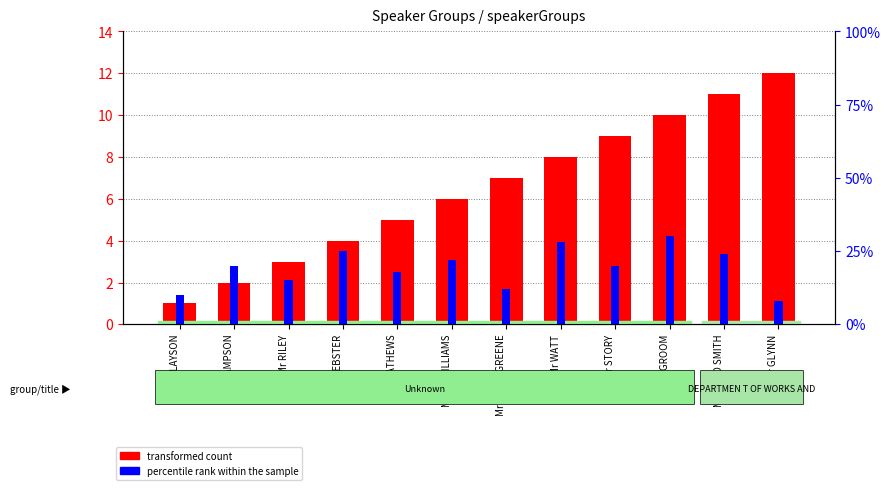

What are all the series names shown in the legend?

transformed count, percentile rank within the sample